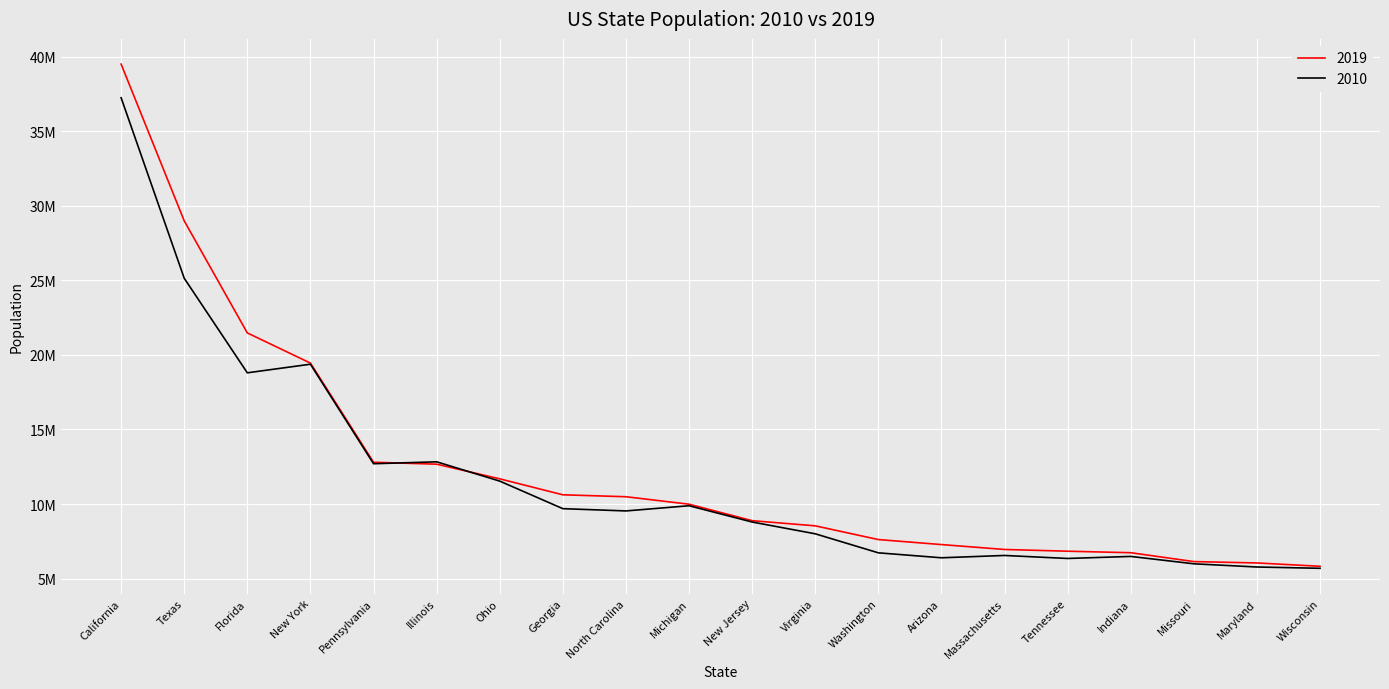

What is the sum of all 2019 values?

248526433